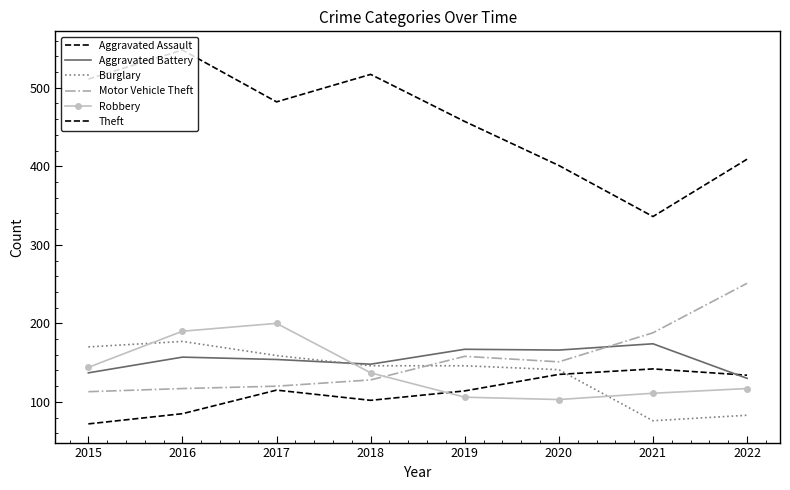

Is it true that Motor Vehicle Theft equals 59 at 2018?

False